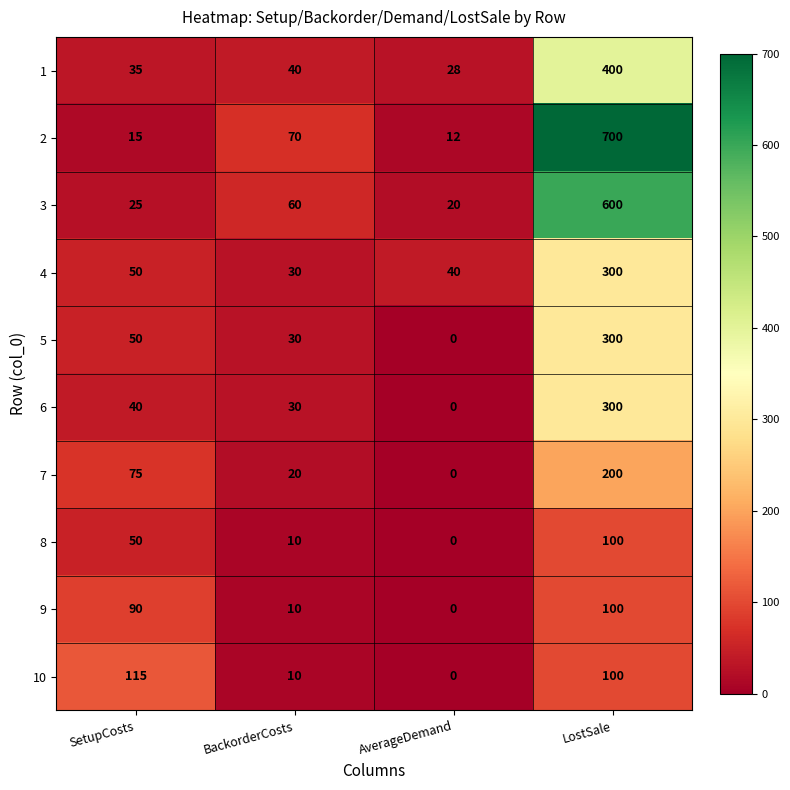

Which category has the highest value in the 8 series?

LostSale